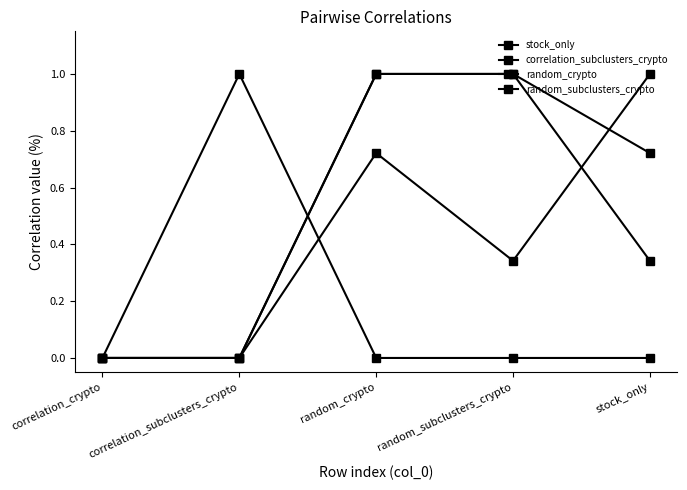

The value of correlation_subclusters_crypto at random_crypto is 0.0. True or false?

True